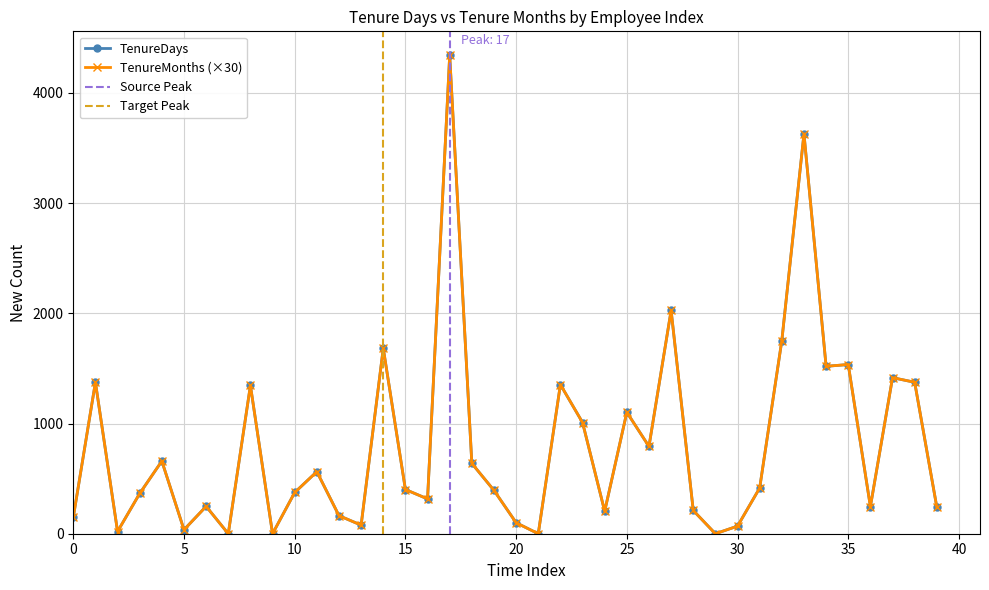

At 21, list the series in order from smallest to largest.

TenureDays, TenureMonths